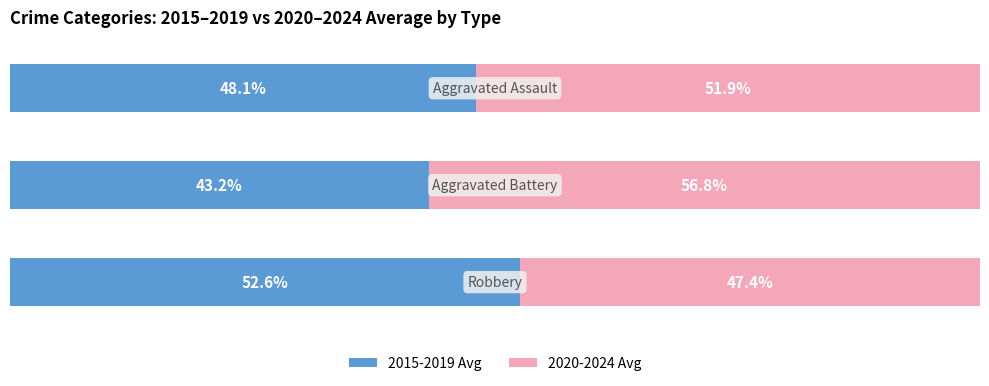

What are all the series names shown in the legend?

2015-2019 Avg, 2020-2024 Avg